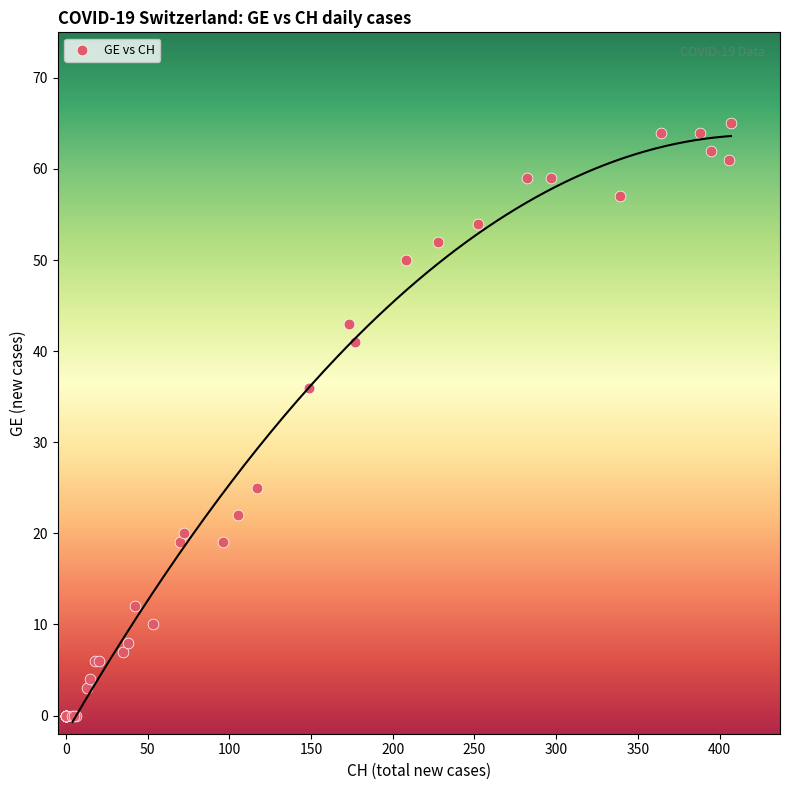

What Y value in the scatter plot is closest to 32?

36